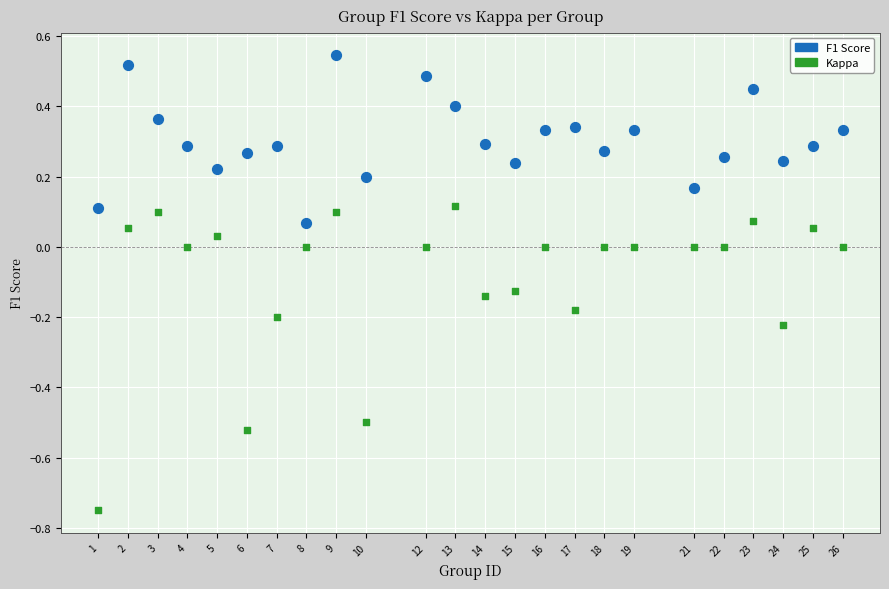

Which series contains the highest Y value?

F1 Score